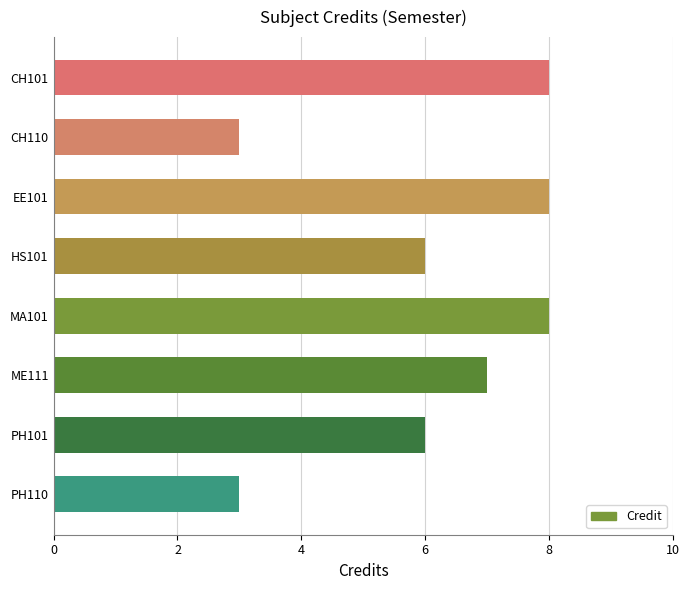

Approximately how many times larger is the value at CH101 compared to HS101?

1.3